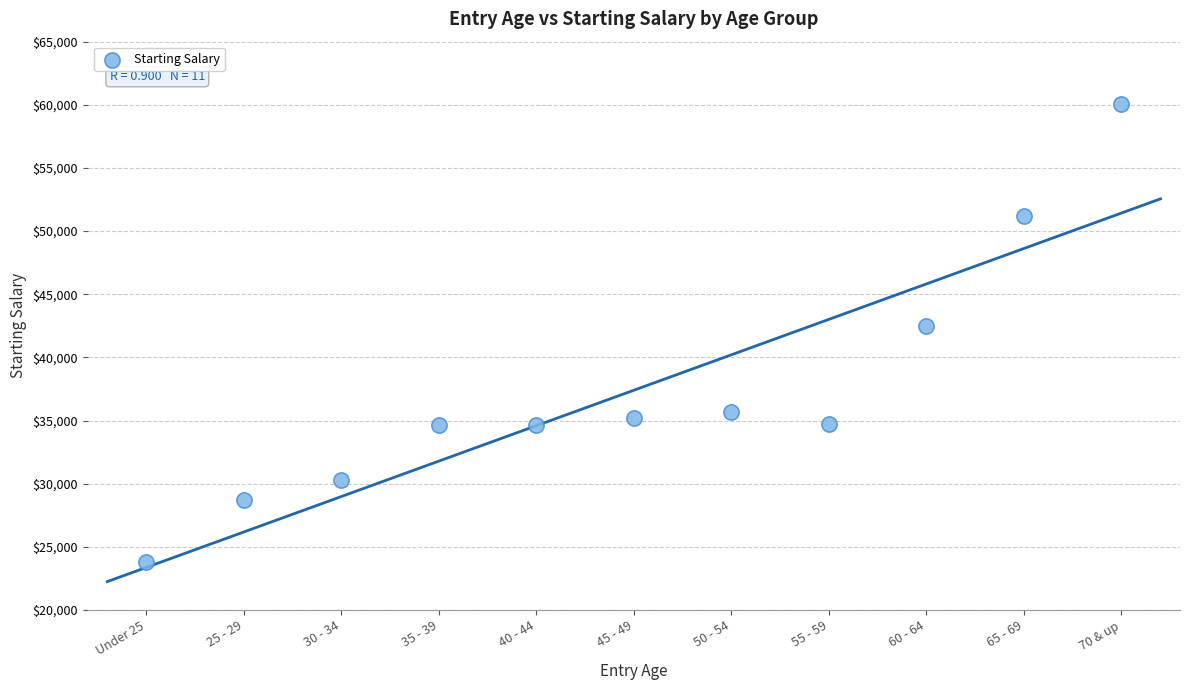

What is the average Y value?

37399.7